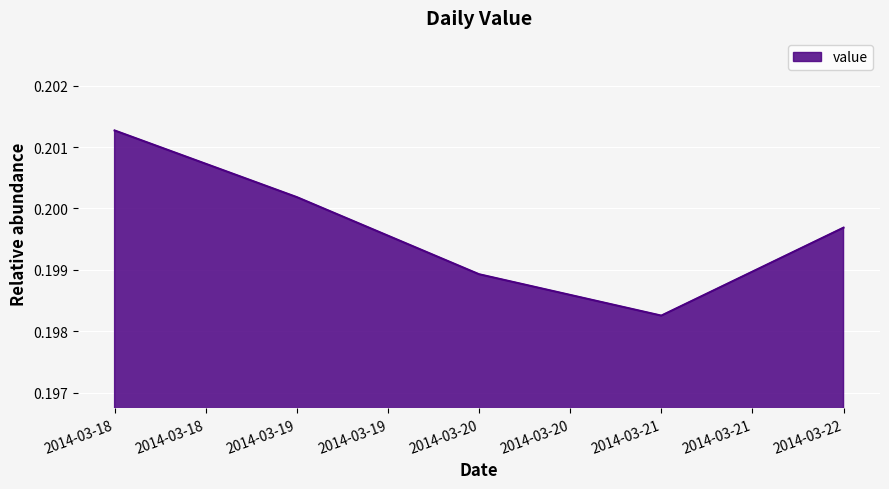

Which has a higher value, 2014-03-20 or 2014-03-18?

2014-03-18